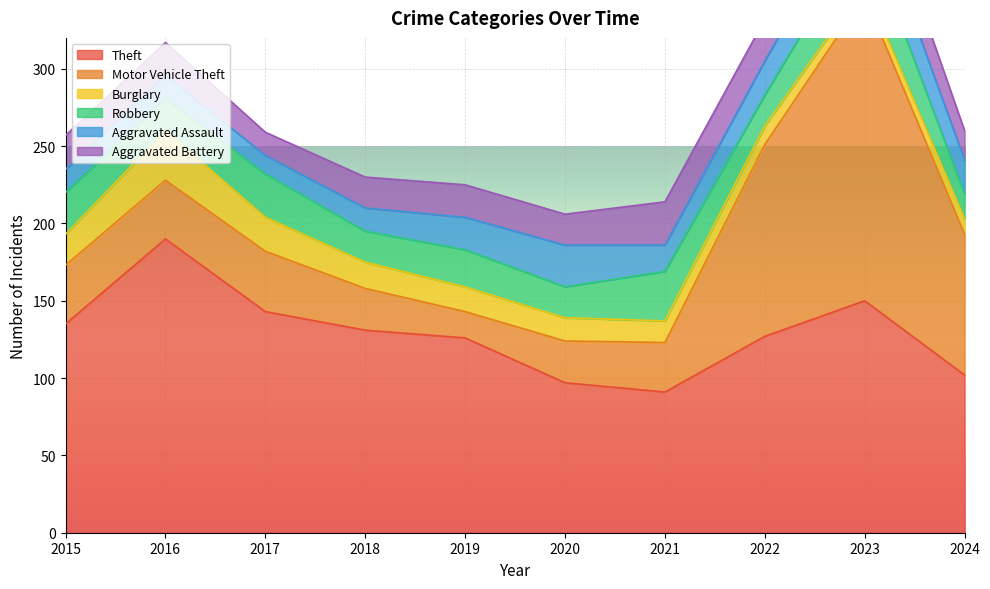

Where do Burglary and Robbery first cross each other?

2015 and 2016